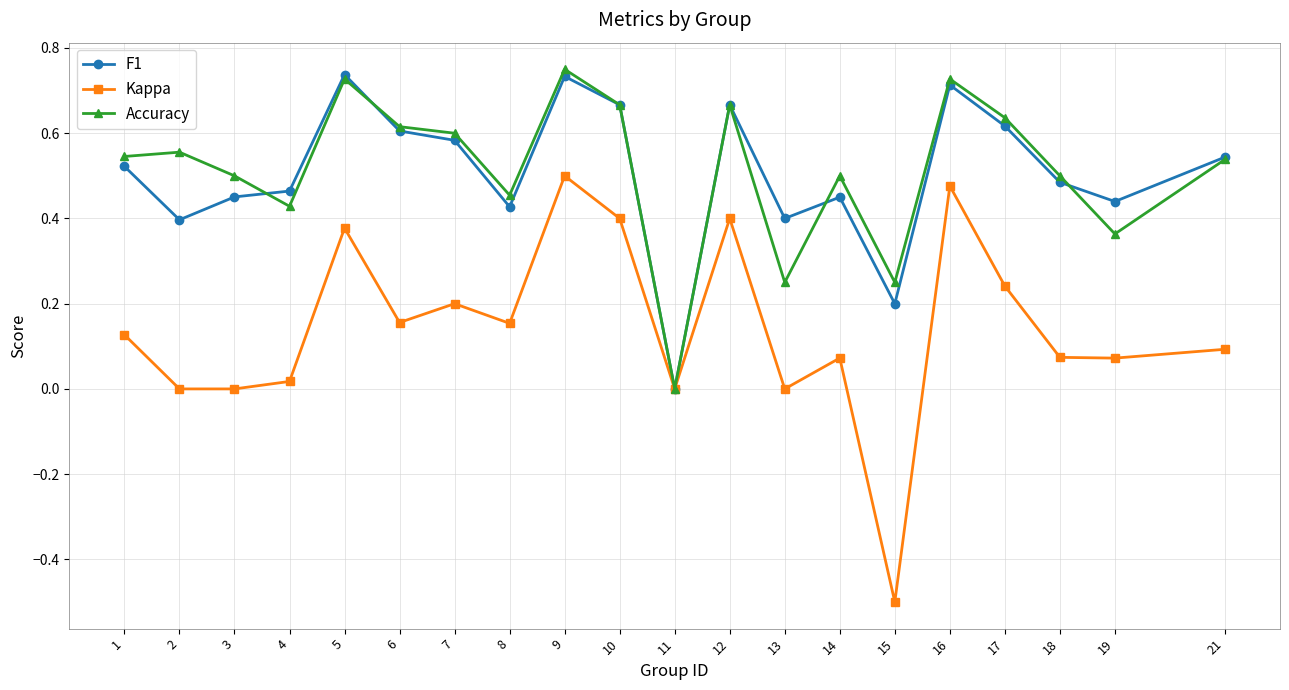

What is the minimum value for Kappa?

-0.5